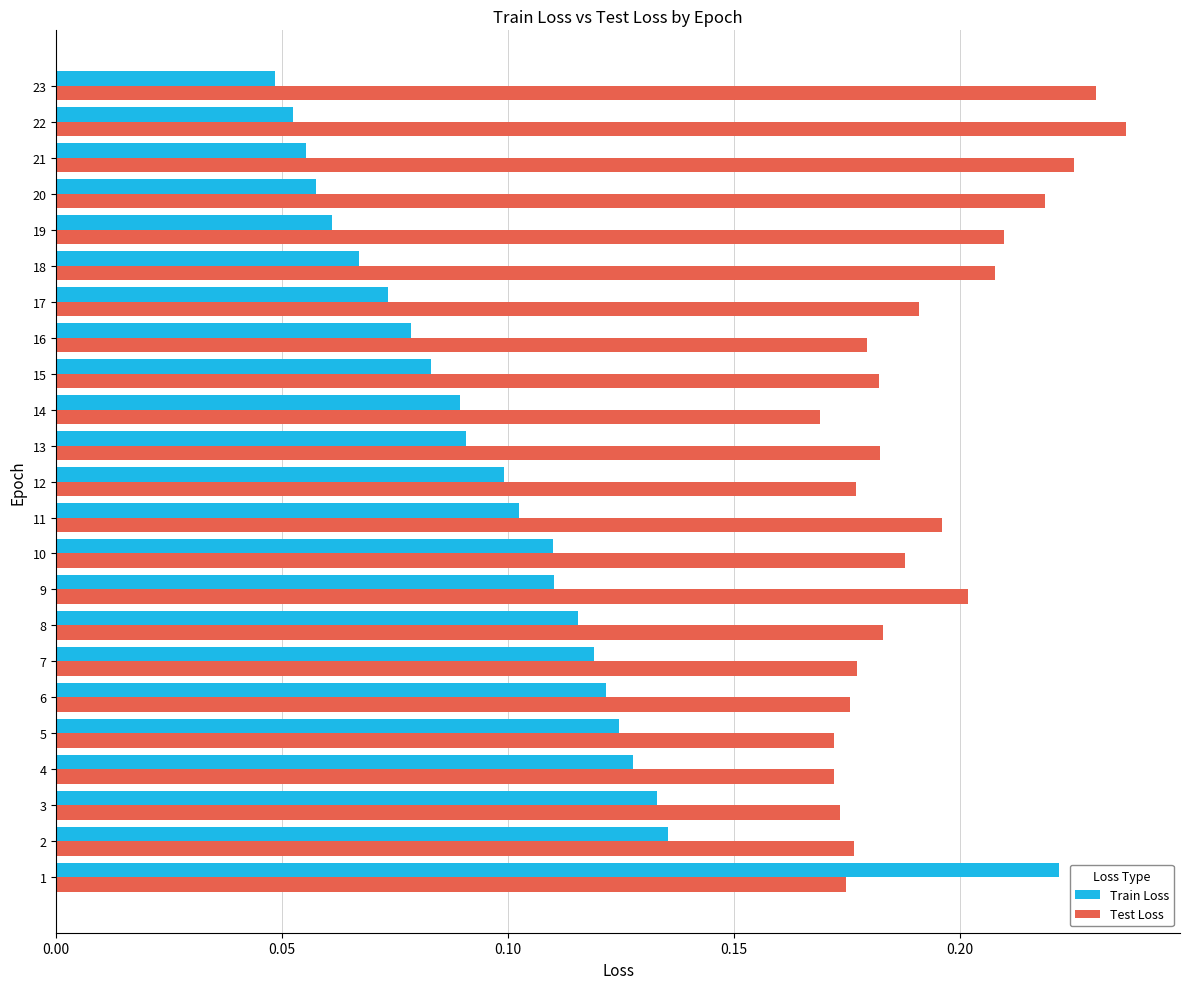

At 14, list the series in order from largest to smallest.

Test Loss, Train Loss